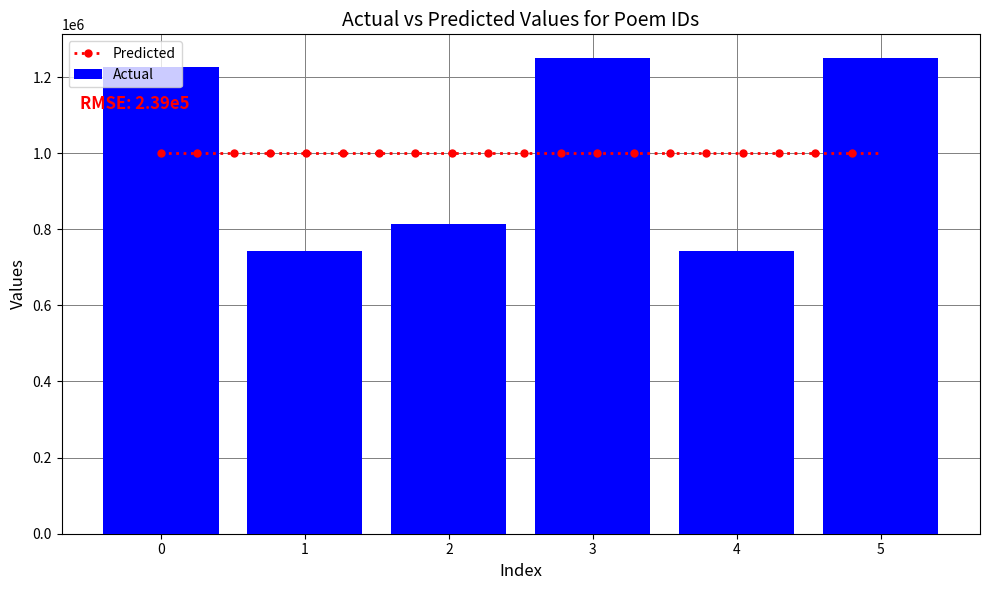

Count the number of values greater than 1226041.

2